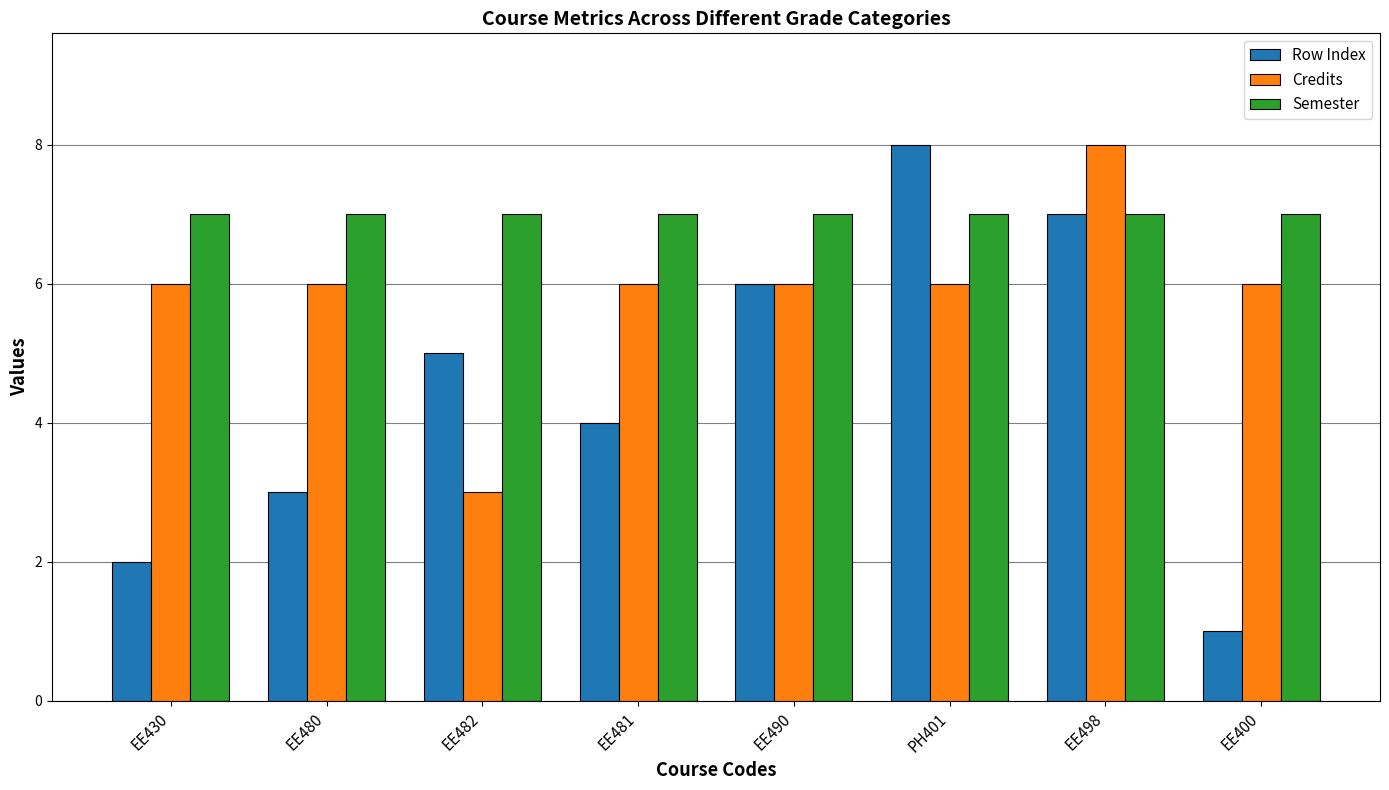

How many bars are there in total?

24